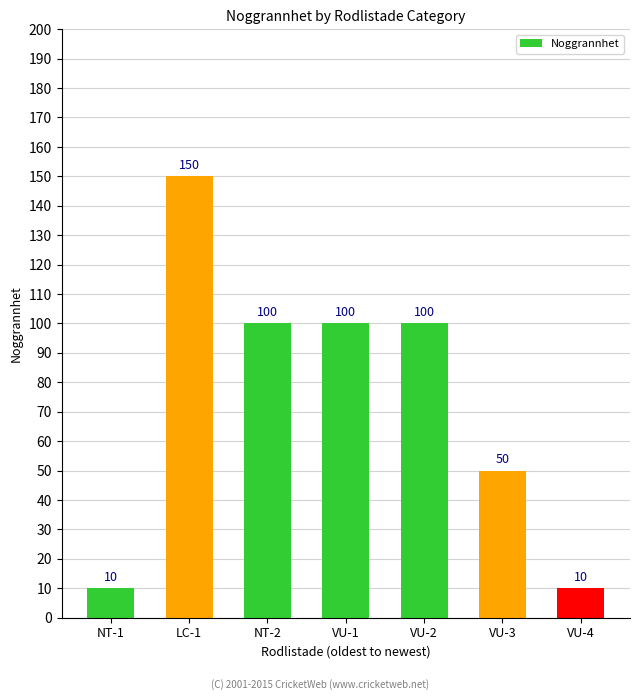

How many bars are there in total?

7